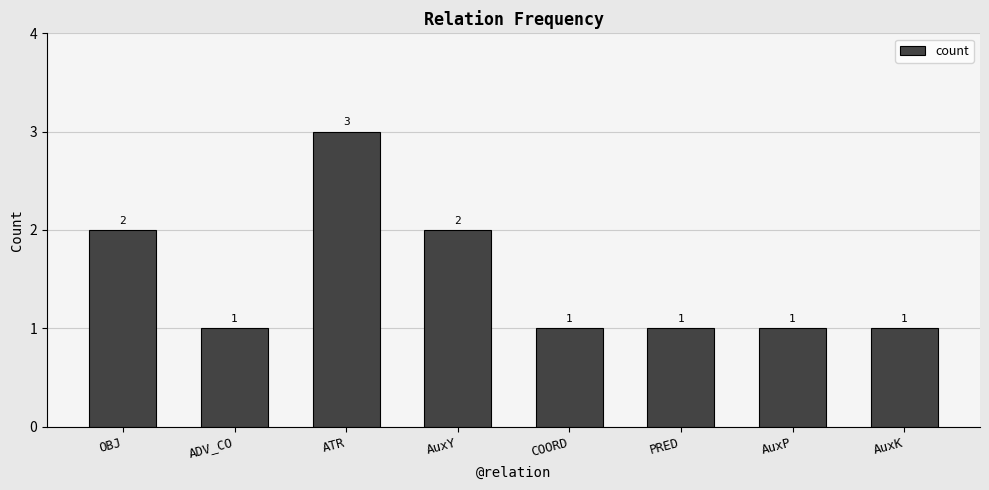

What is the label of the 2nd bar from the left?

ADV_CO